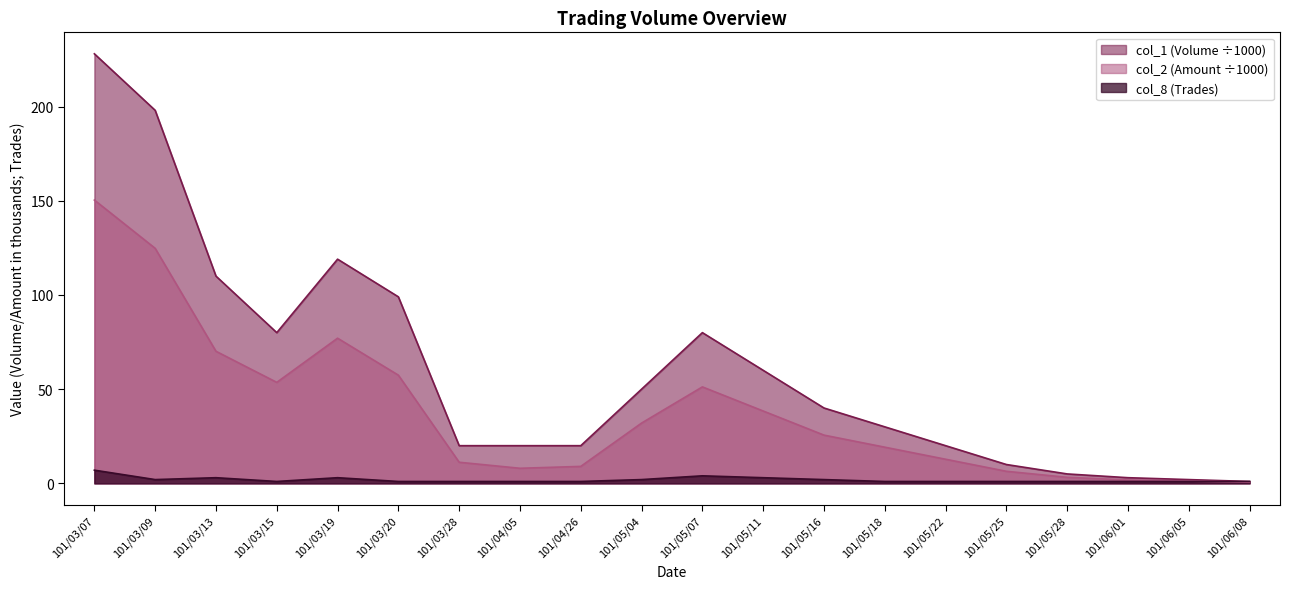

True or false: col_8 has more than 0 points higher than both neighbors.

True